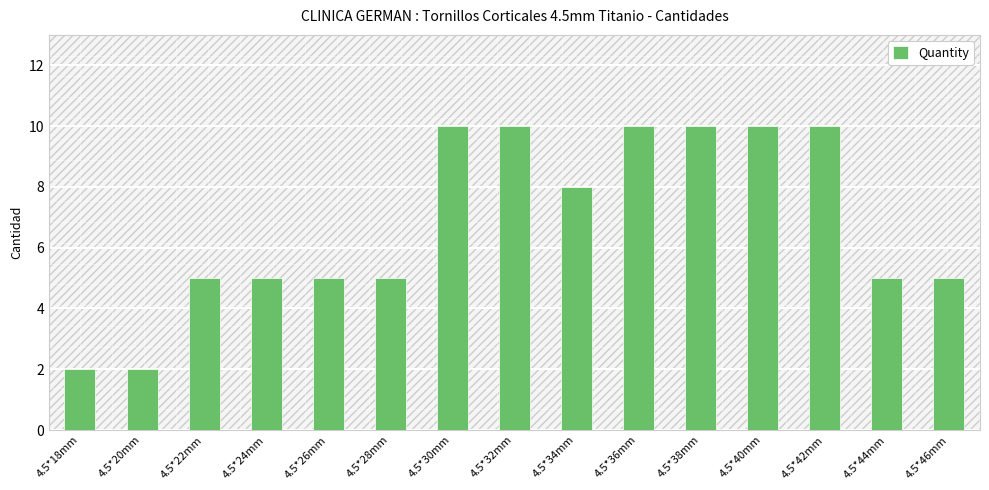

The chart shows a value of 10 at 4.5*30mm. True or false?

True